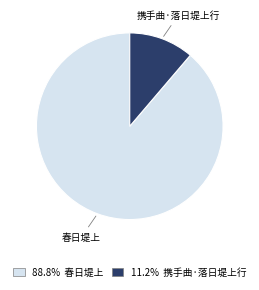

Is there any slice that represents more than half of the pie?

Yes